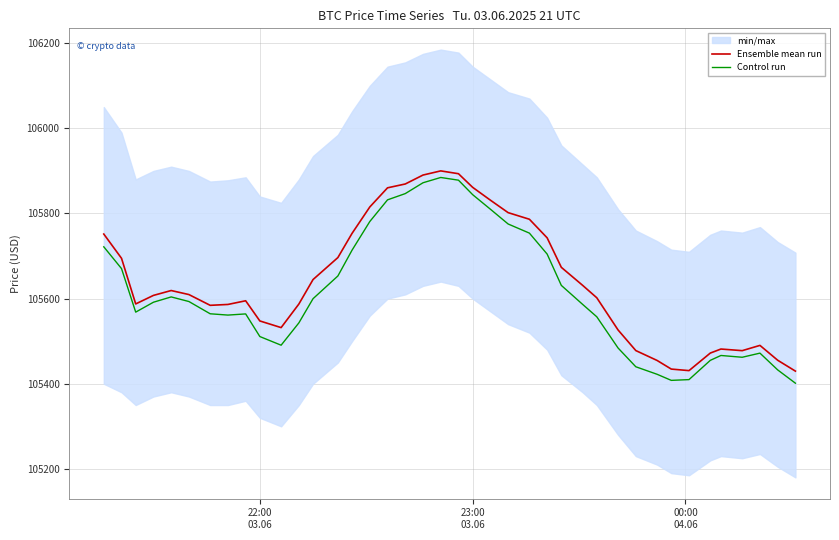

Does the chart display data point markers on the line(s)?

No